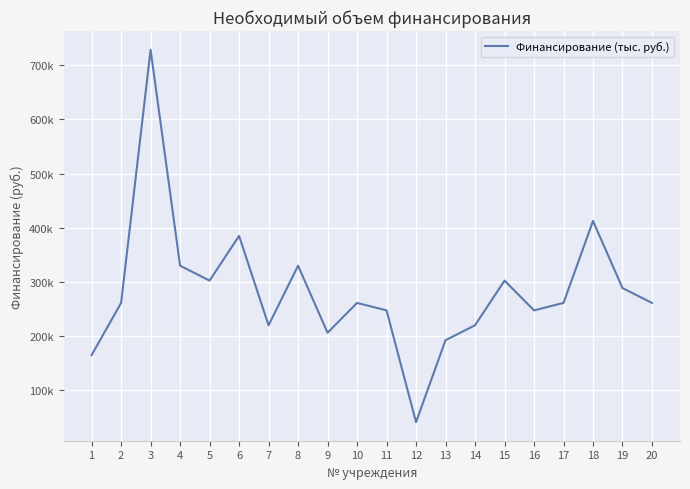

Which has a higher value, 16 or 10?

10